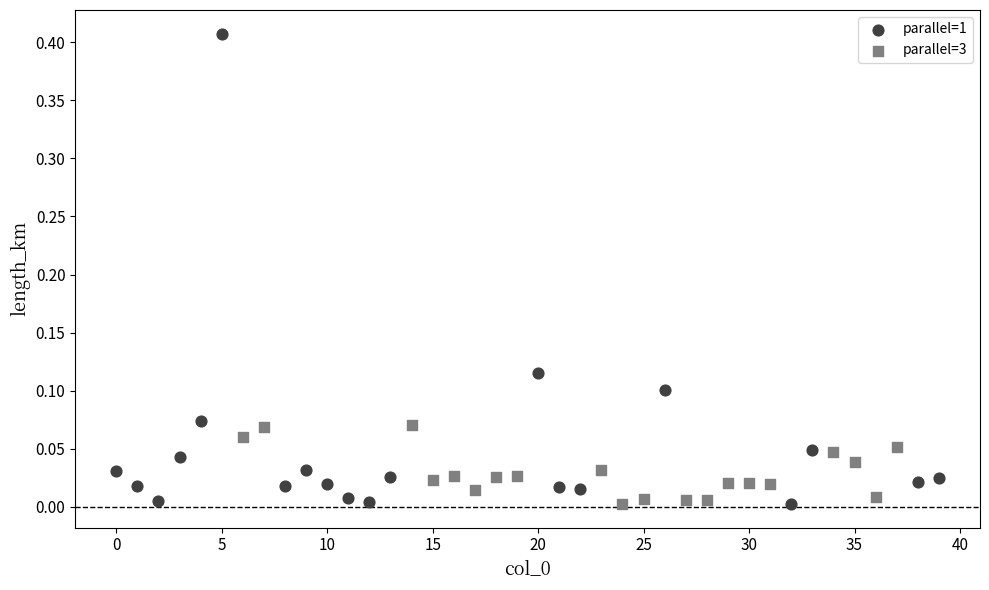

Which series has the widest spread of Y values?

parallel=1